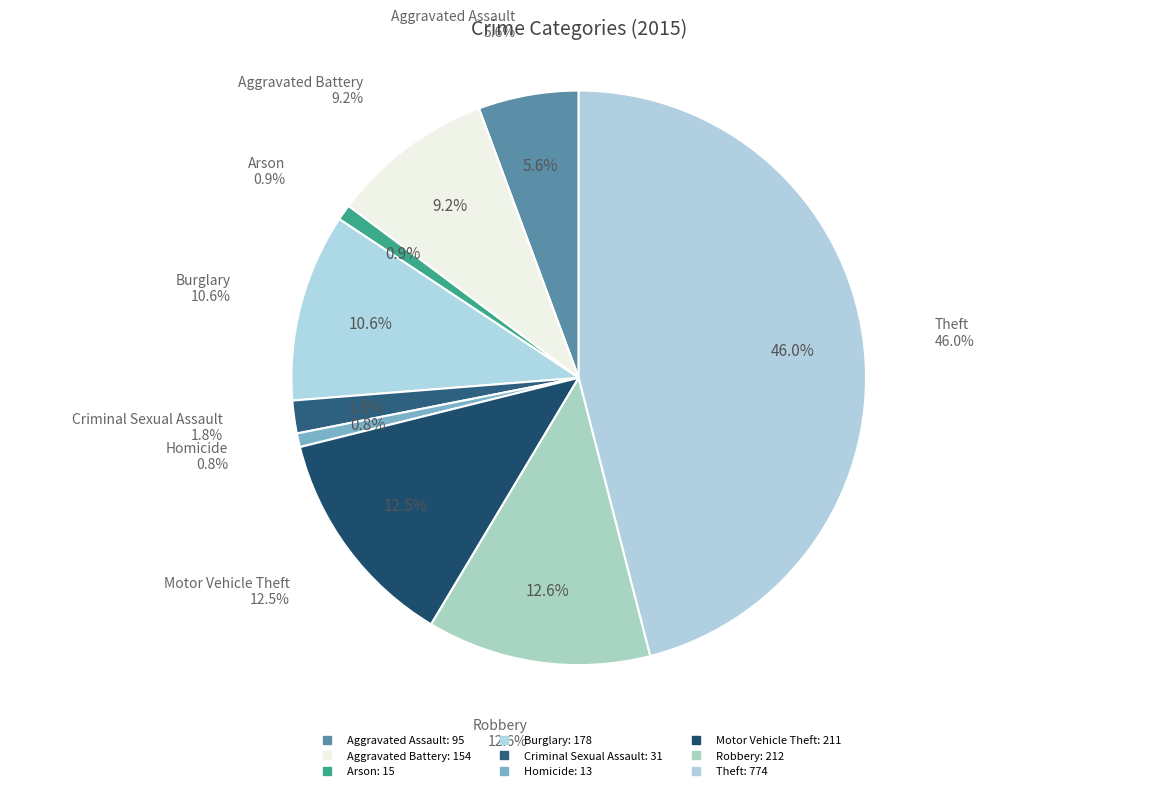

How many slices are in this pie chart?

9